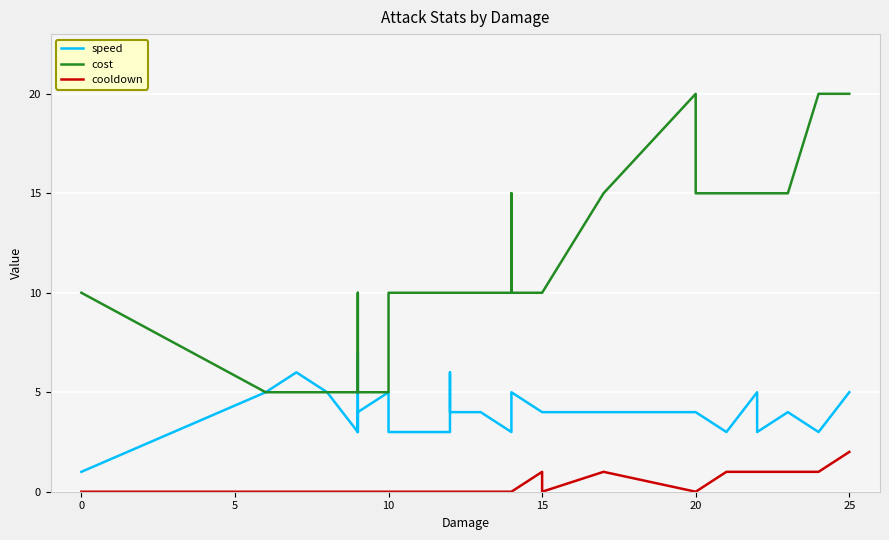

List the series in order of their overall mean, highest first.

cost, speed, cooldown